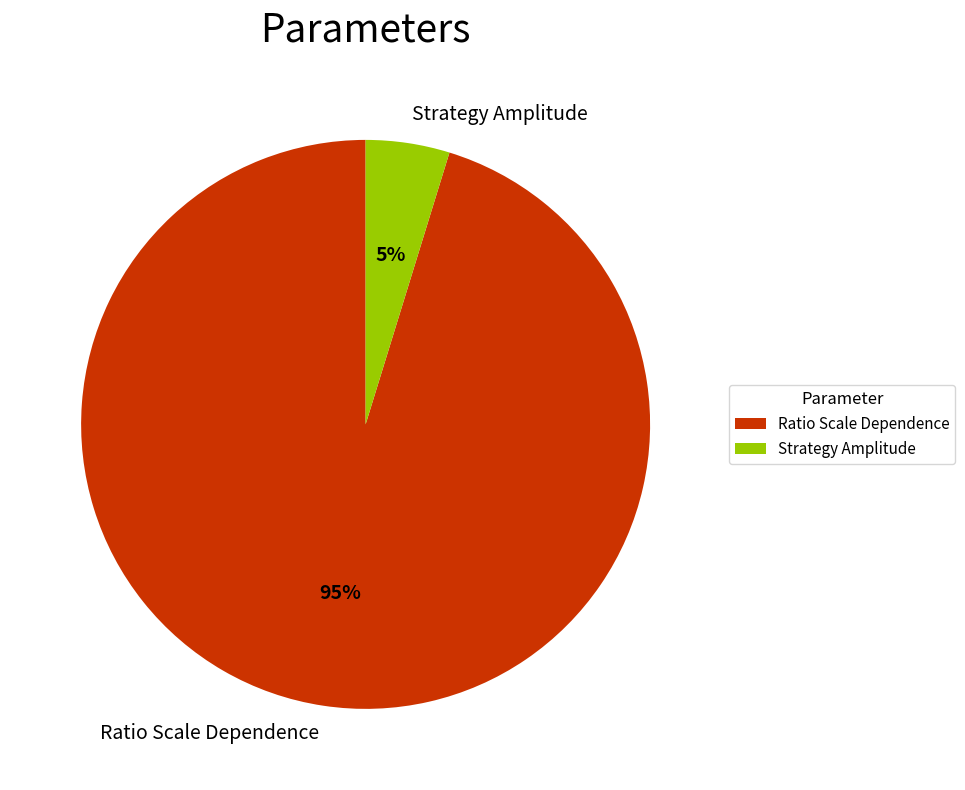

To the nearest percent, what portion does Ratio Scale Dependence represent?

95%